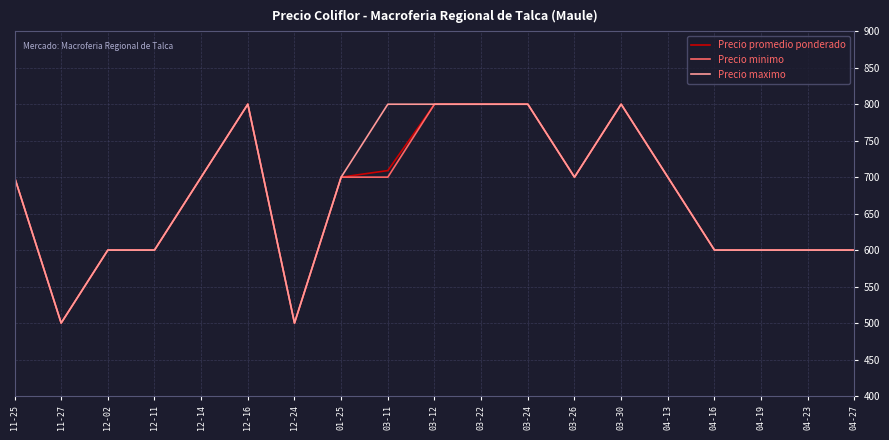

What position from the right is 03-11?

11